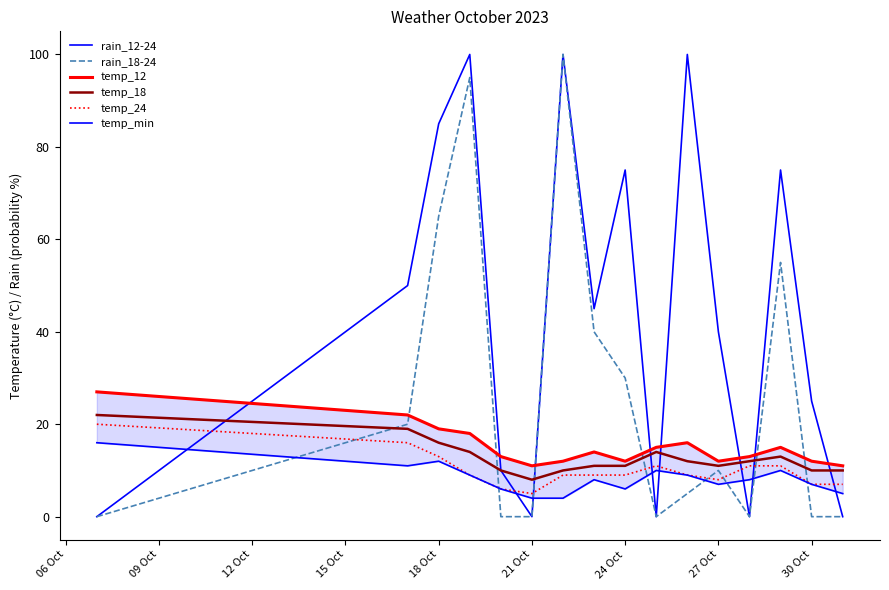

What is the average value of the temp_24 series?

10